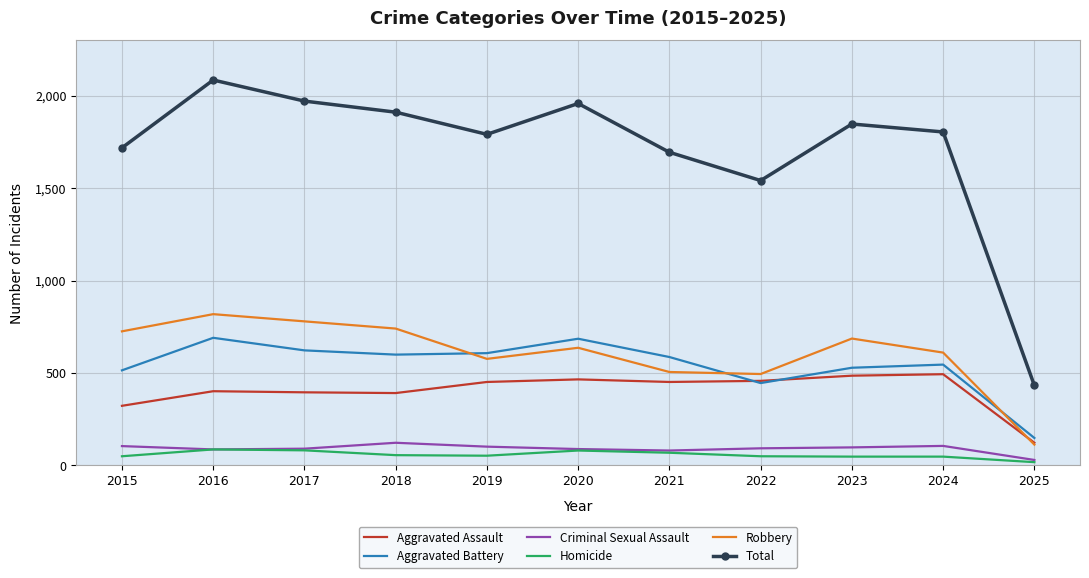

True or false: Total and Robbery intersect in this chart.

False